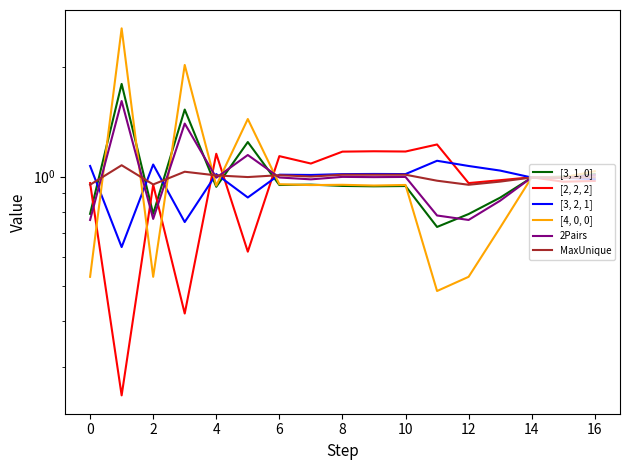

What is the label of the 8th point from the right?

9